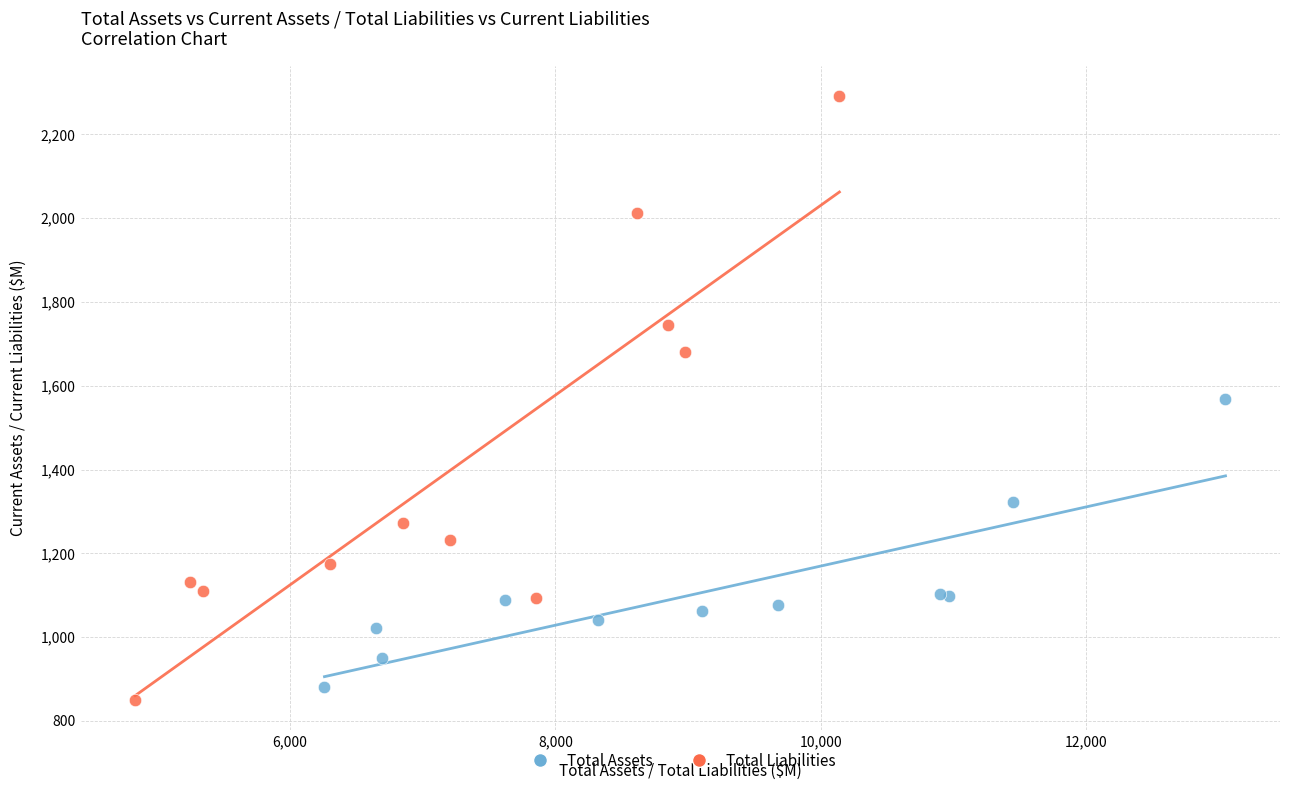

Which series contains the highest Y value?

Total Liabilities